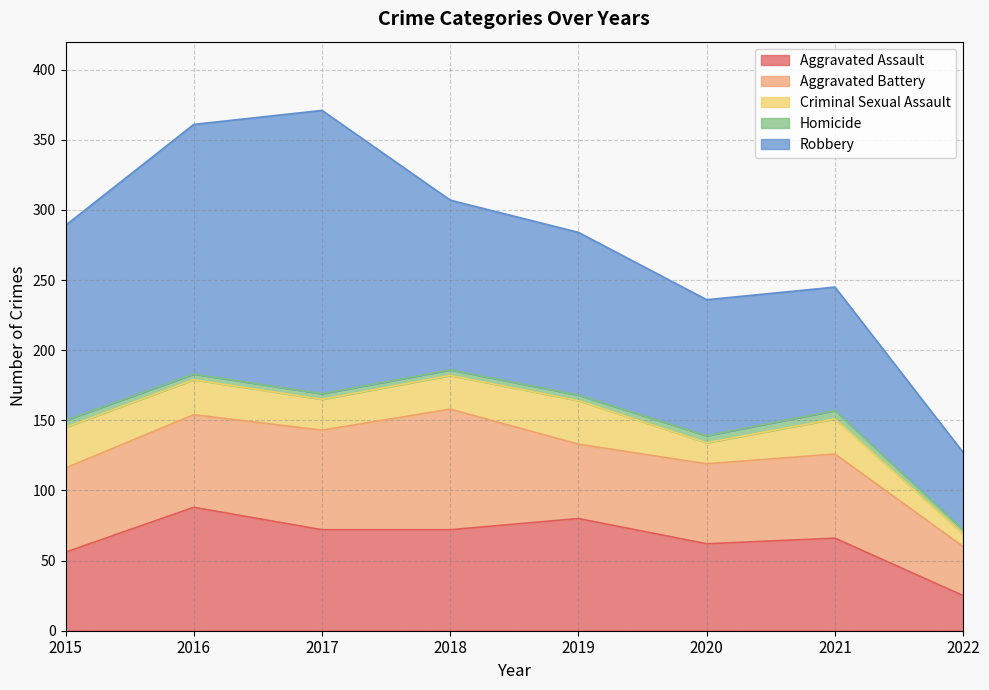

Reading left to right, extract all data points from this chart.

Aggravated Assault: 2015=56	2016=88	2017=72	2018=72	2019=80	2020=62	2021=66	2022=25
Aggravated Battery: 2015=60	2016=66	2017=71	2018=86	2019=53	2020=57	2021=60	2022=35
Criminal Sexual Assault: 2015=29	2016=25	2017=22	2018=24	2019=31	2020=15	2021=25	2022=9
Homicide: 2015=5	2016=4	2017=4	2018=4	2019=4	2020=5	2021=6	2022=3
Robbery: 2015=139	2016=178	2017=202	2018=121	2019=116	2020=97	2021=88	2022=55